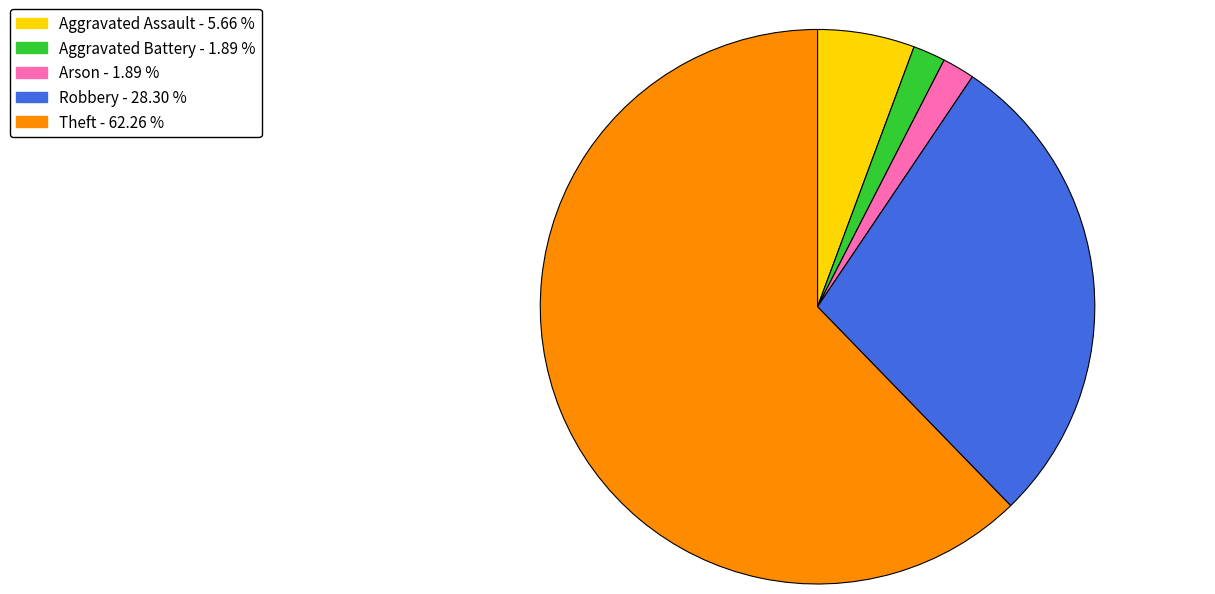

Is it true that Theft is 71% of the pie?

False